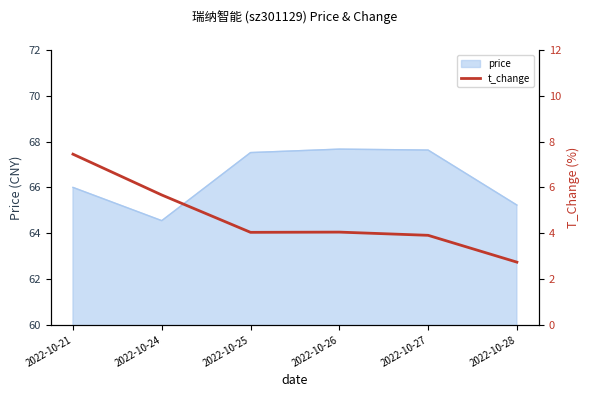

List the labels in order of value, smallest first.

2022-10-28, 2022-10-27, 2022-10-25, 2022-10-26, 2022-10-24, 2022-10-21